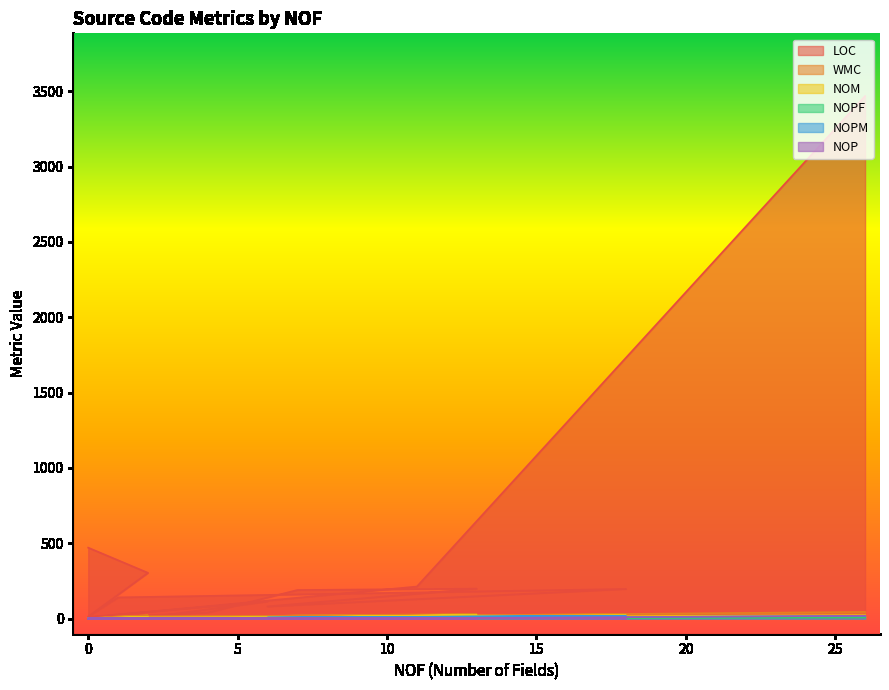

How many data points in LOC are less than 81?

10